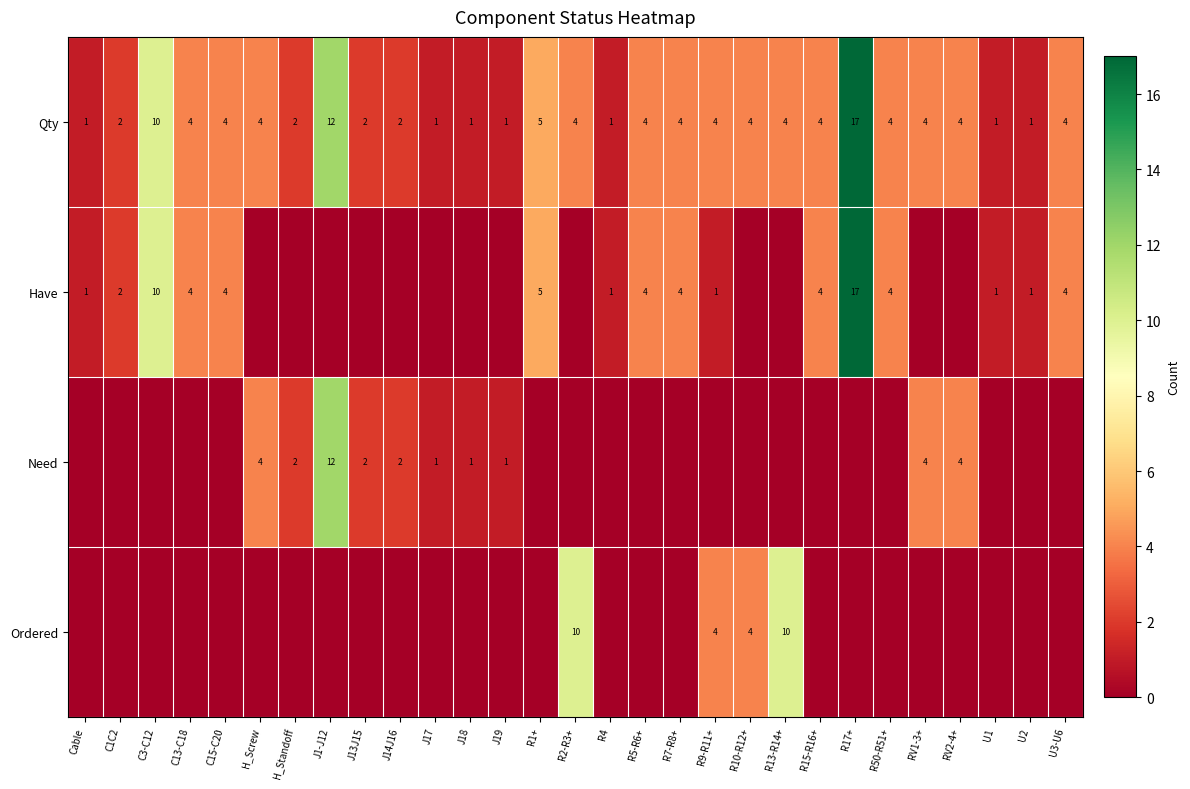

True or false: Need has a value of 2 at J13J15.

True